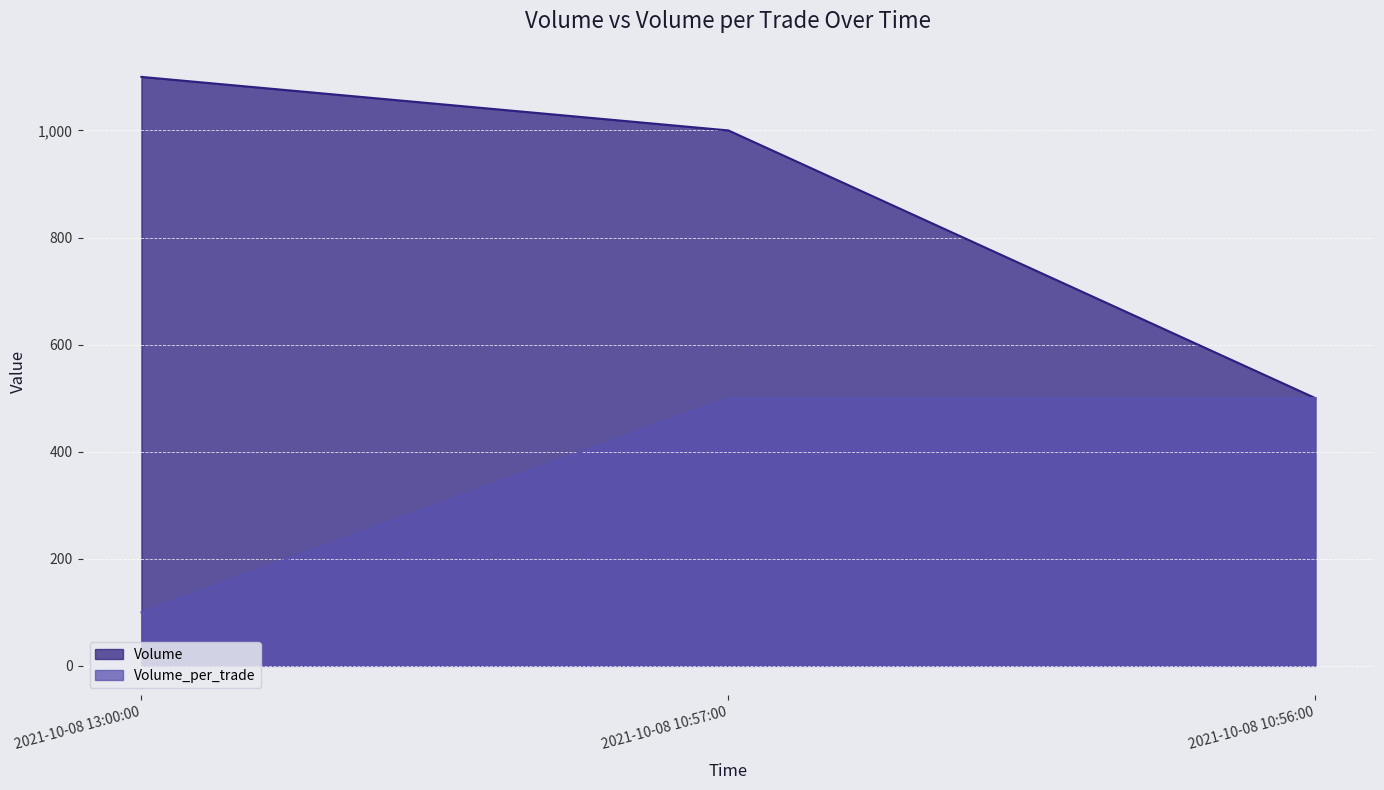

The Volume_per_trade series shows 142 at 2021-10-08 13:00:00. True or false?

False